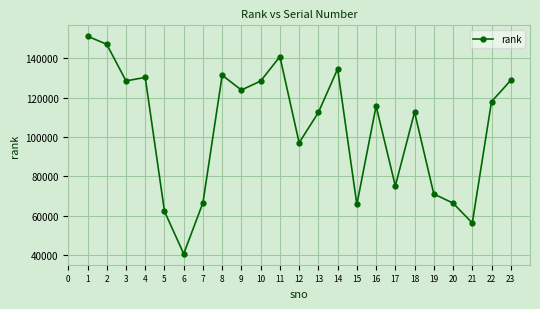

What is the sum of all values?

2405689